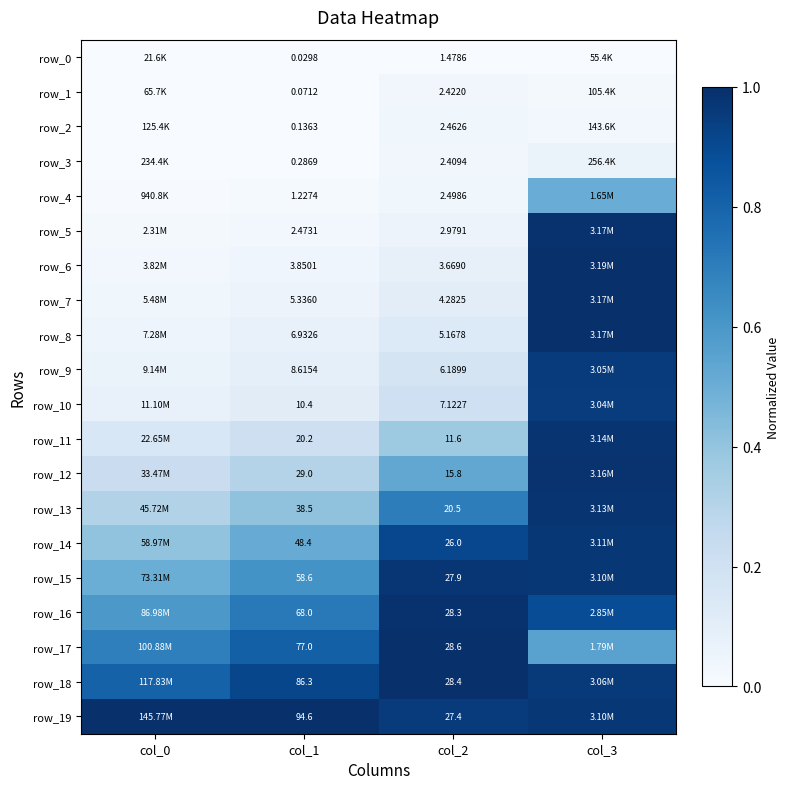

How many series are shown in this chart?

20